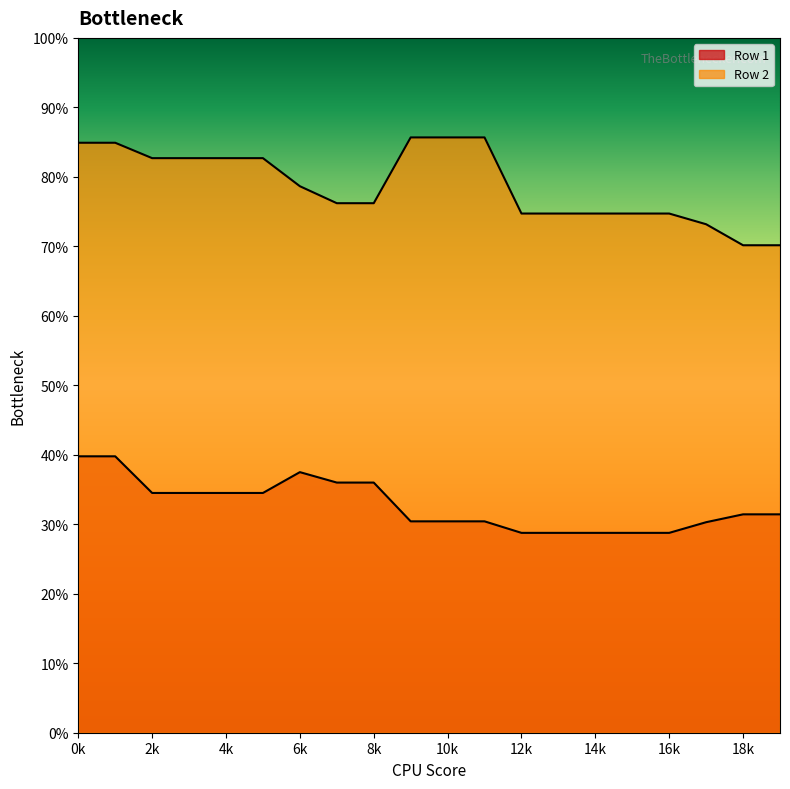

Rank the series by their maximum value, from lowest to highest.

Row 1, Row 2